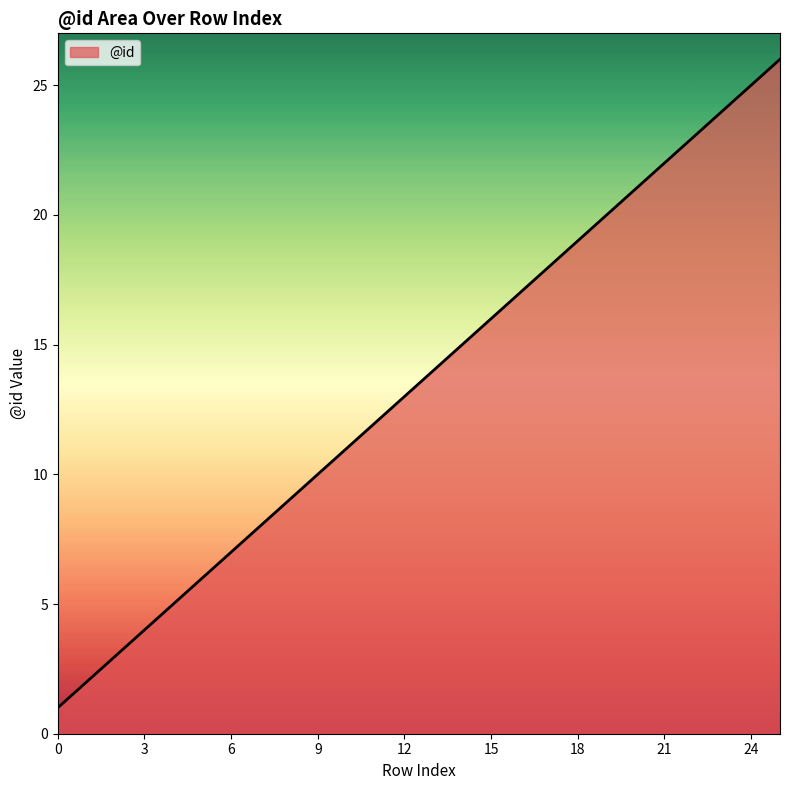

What is the difference between the maximum and minimum values?

25